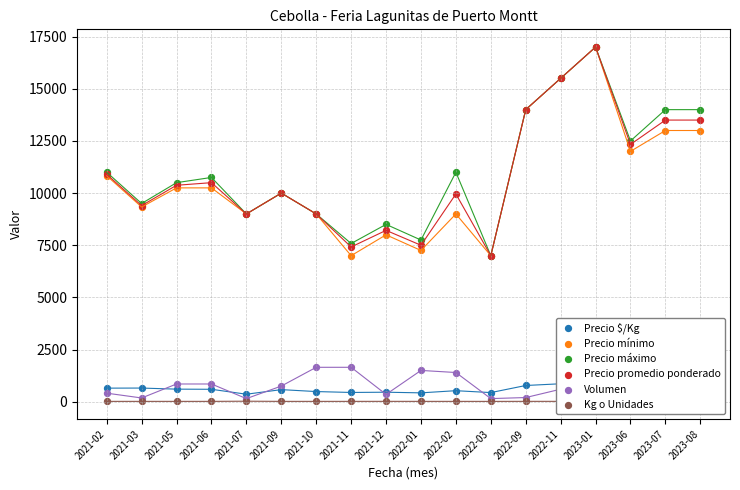

At how many categories does at least one series exceed 1524?

18